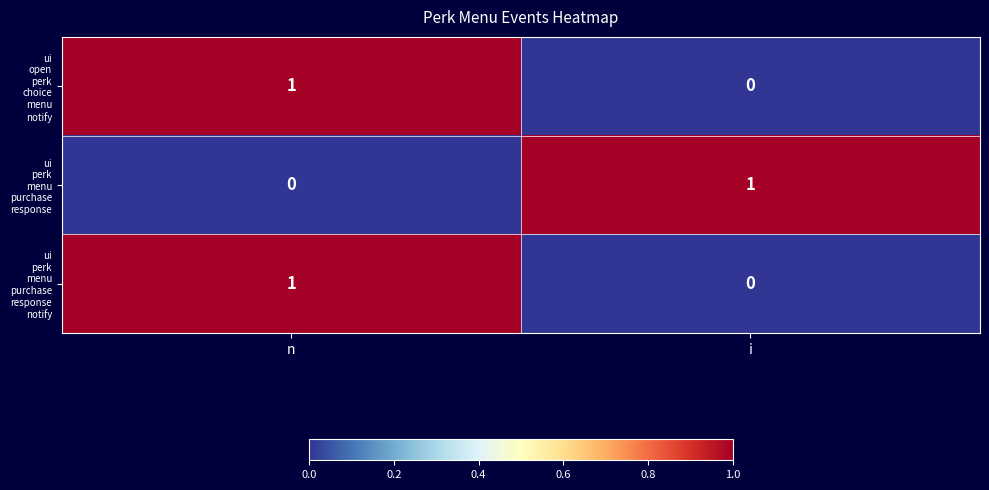

At which category is the sum across all series the highest?

n